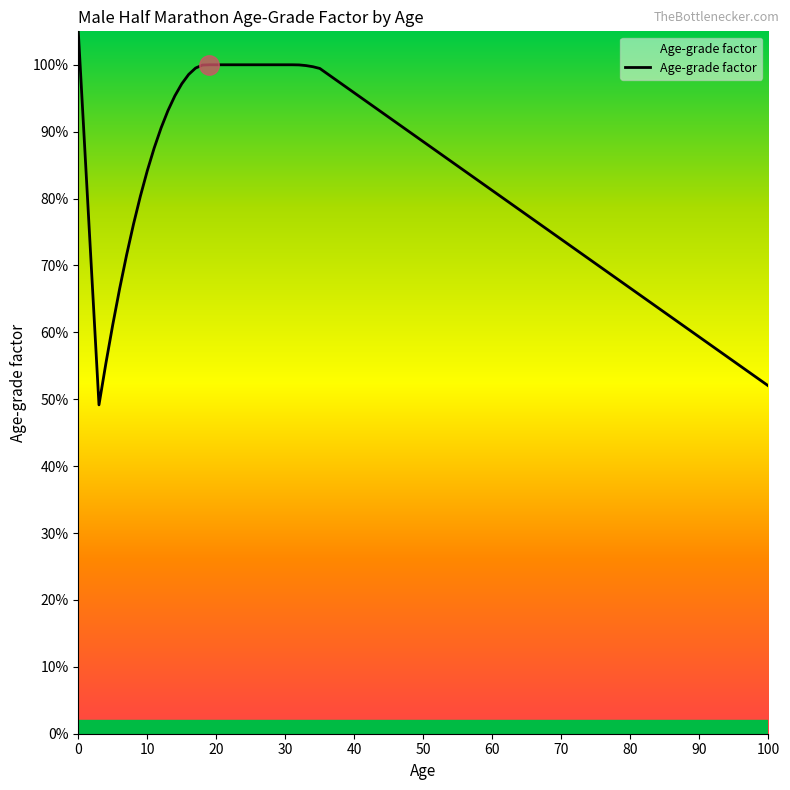

What is the value of the 23rd point from the left?

1.0